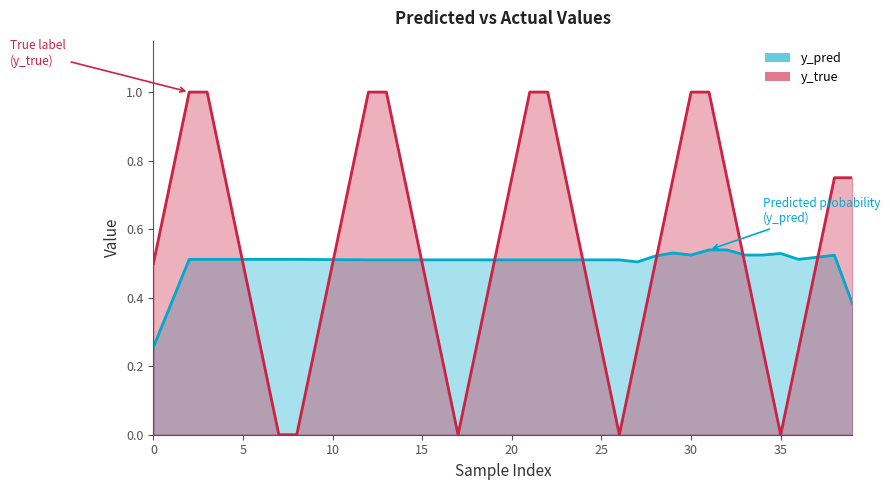

How many interior local peaks does the y_pred series have?

3